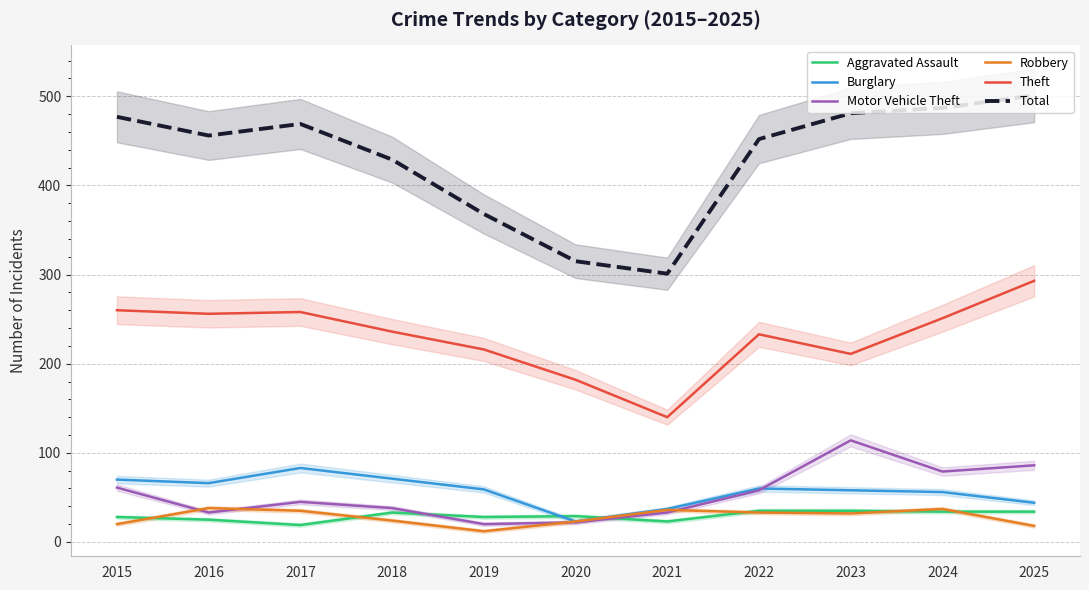

The value of Burglary at 2020 is 32. True or false?

False